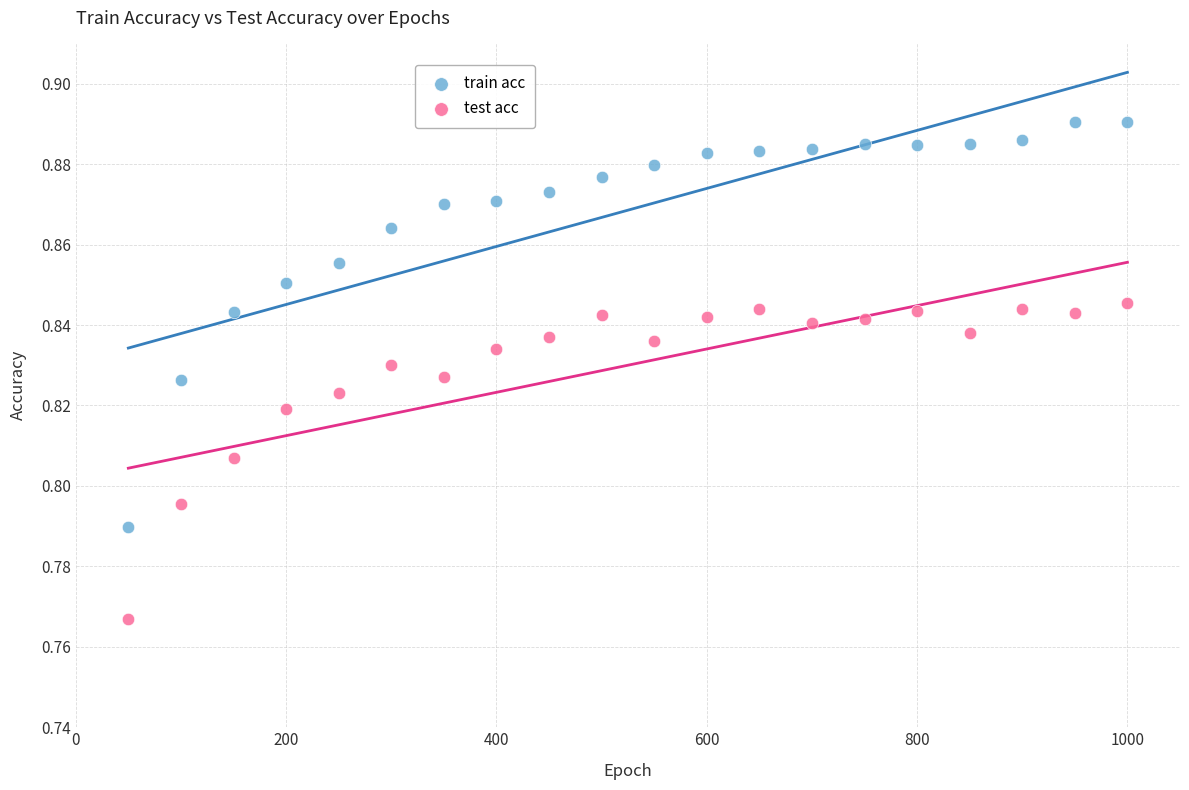

Which series reaches the maximum Y coordinate?

train acc